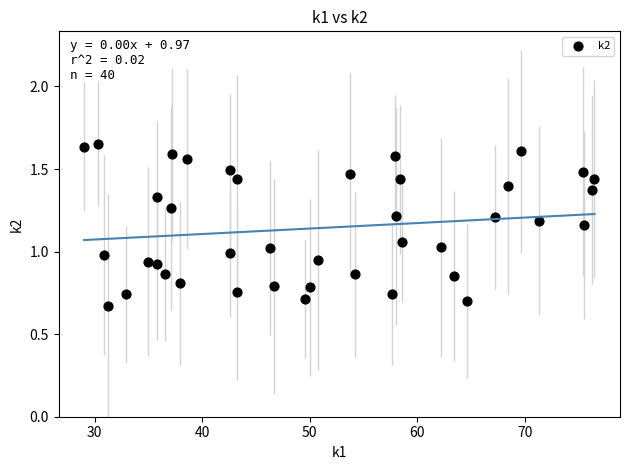

What is the range of X values (max minus min)?

47.5